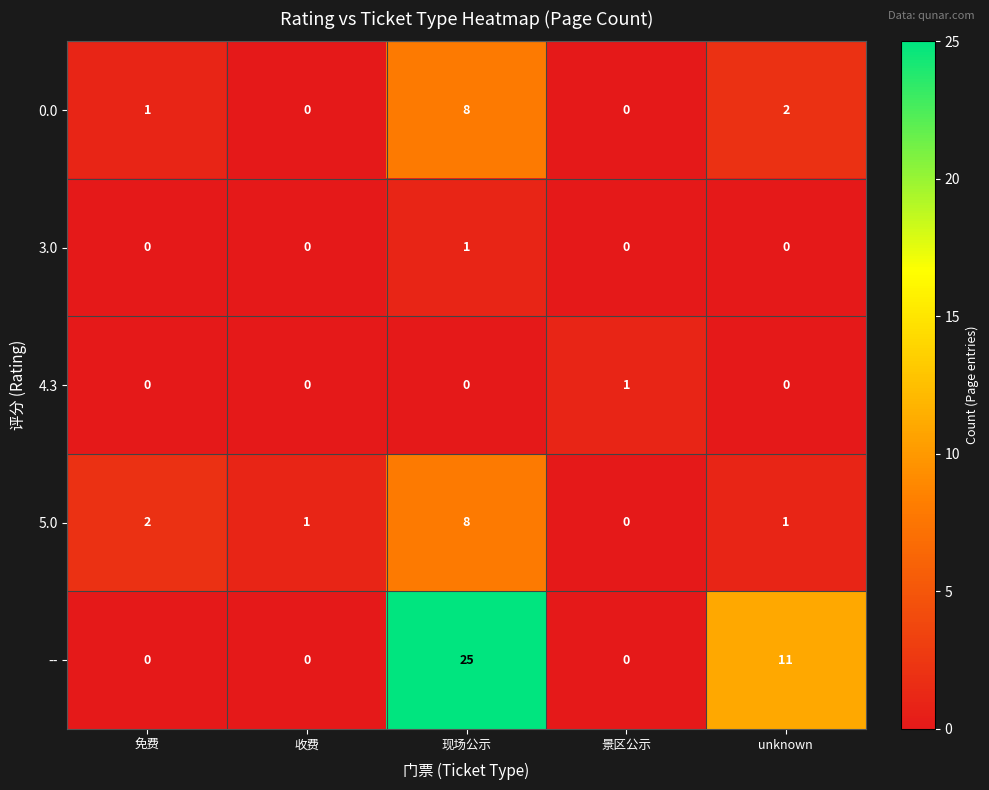

How many distinct data groups are displayed?

5